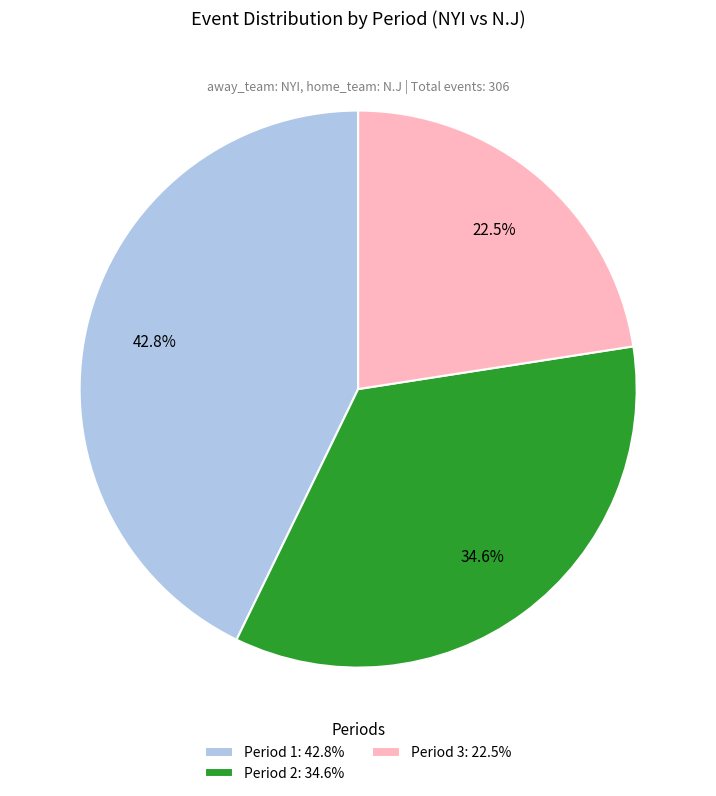

What percentage is the Period 1 slice, to the nearest percent?

43%